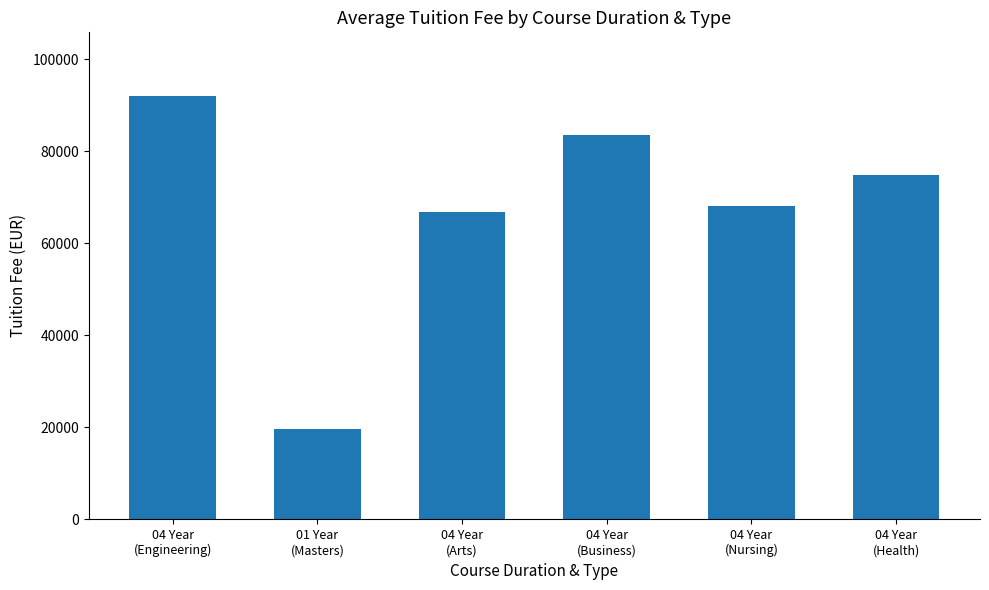

What position from the right is 01 Year
(Masters)?

5